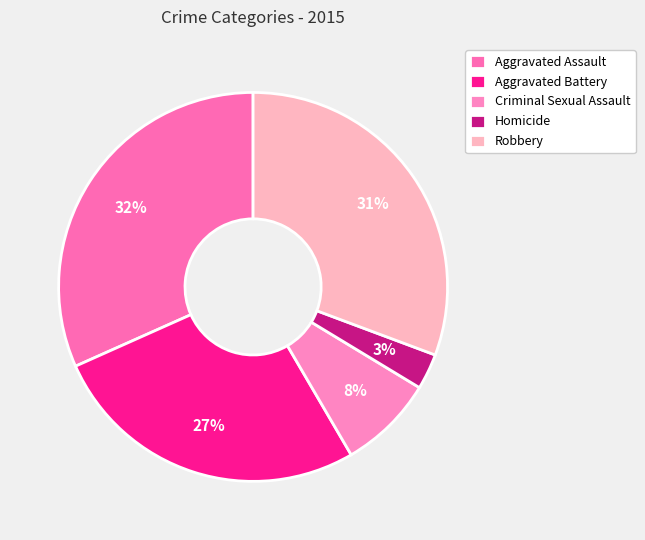

What percentage is the Homicide slice, to the nearest percent?

3%